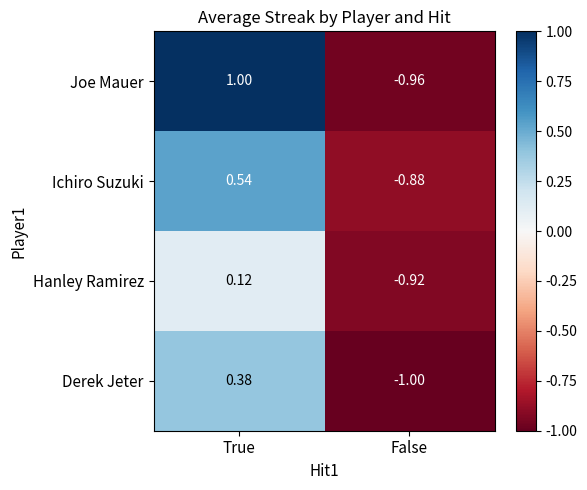

Rank the series at False from lowest to highest value.

Derek Jeter, Joe Mauer, Hanley Ramirez, Ichiro Suzuki